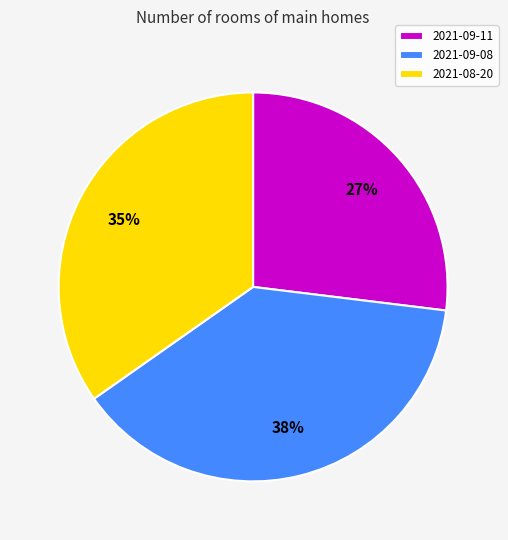

To the nearest percent, what percentage of the pie is 27%?

27%